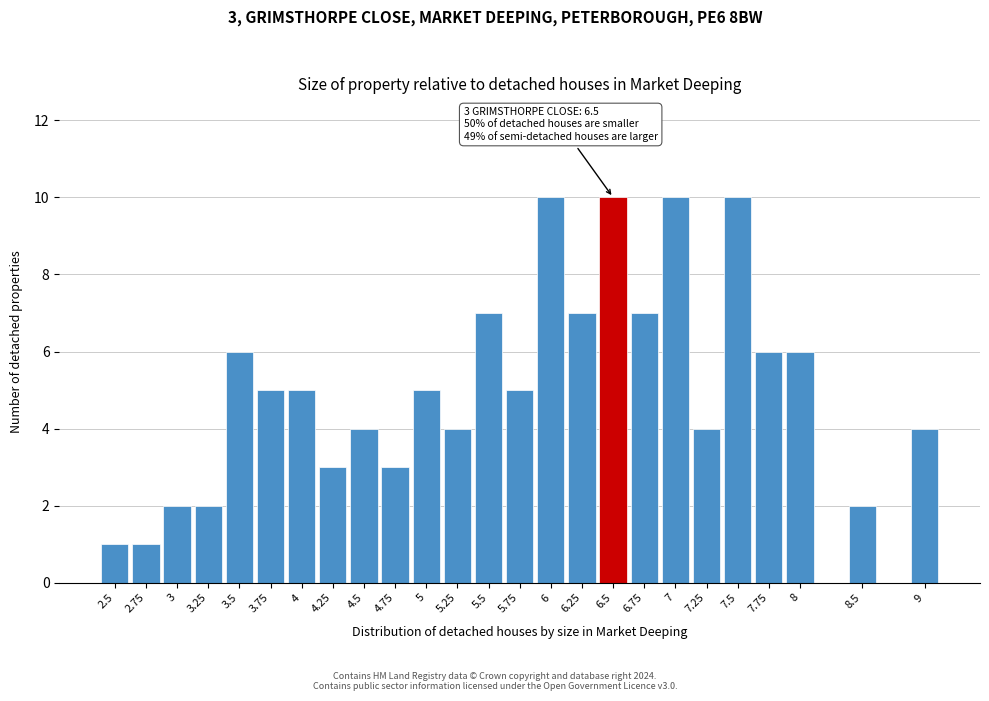

Reading left to right, what are all the values shown in this chart?

2.5=1	2.75=1	3=2	3.25=2	3.5=6	3.75=5	4=5	4.25=3	4.5=4	4.75=3	5=5	5.25=4	5.5=7	5.75=5	6=10	6.25=7	6.5=10	6.75=7	7=10	7.25=4	7.5=10	7.75=6	8=6	8.5=2	9=4